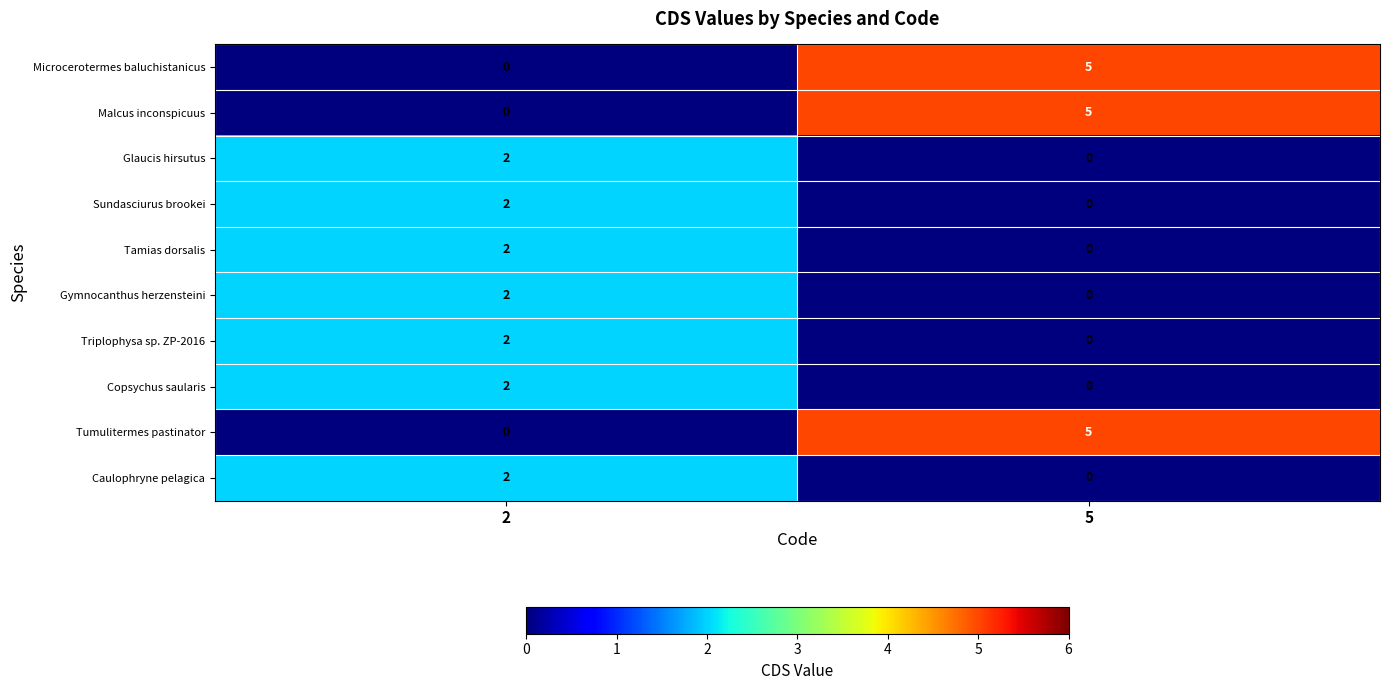

What is the spread (max minus min) of values at 5?

5